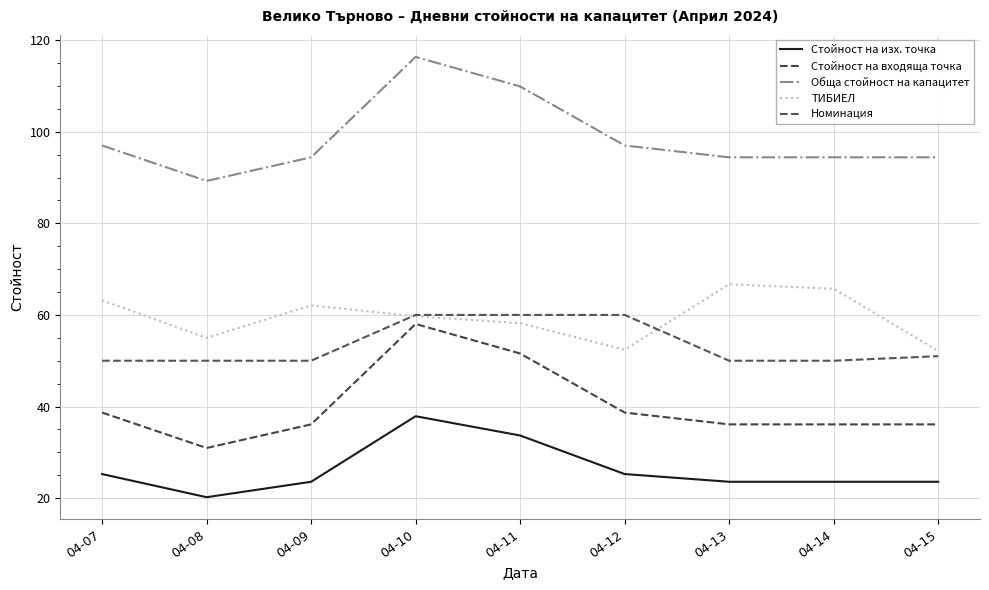

Does the chart have visible grid lines?

Yes